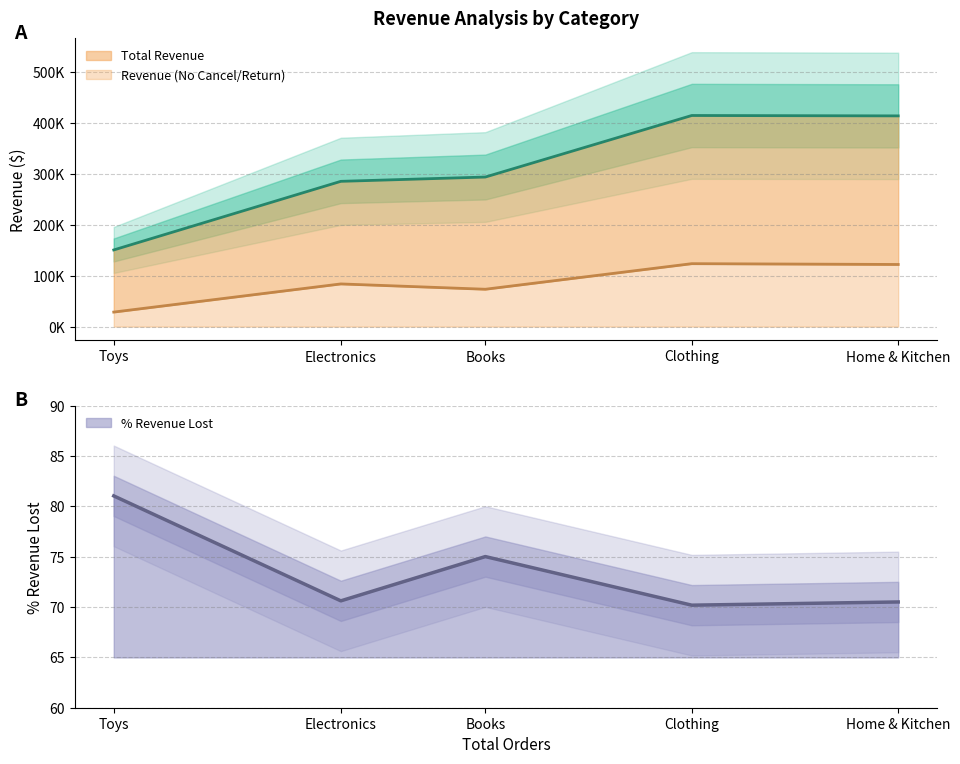

Is it true that % Revenue Lost equals 25.0 at Toys?

False